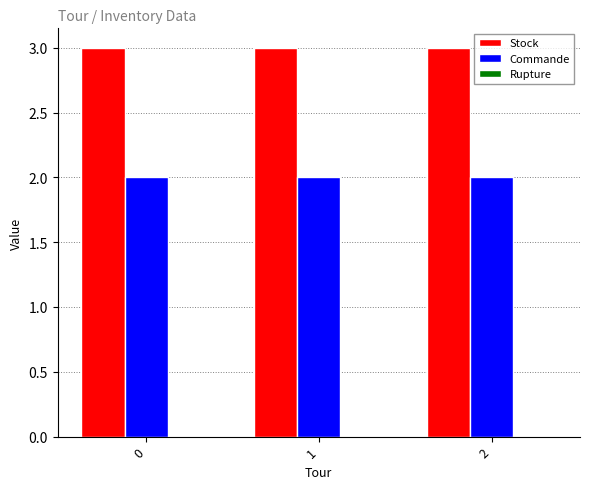

What is the greatest value displayed?

3